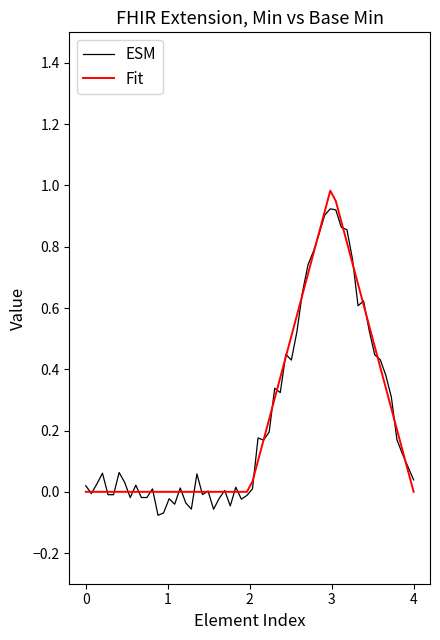

What is the maximum value shown in the chart?

1.0